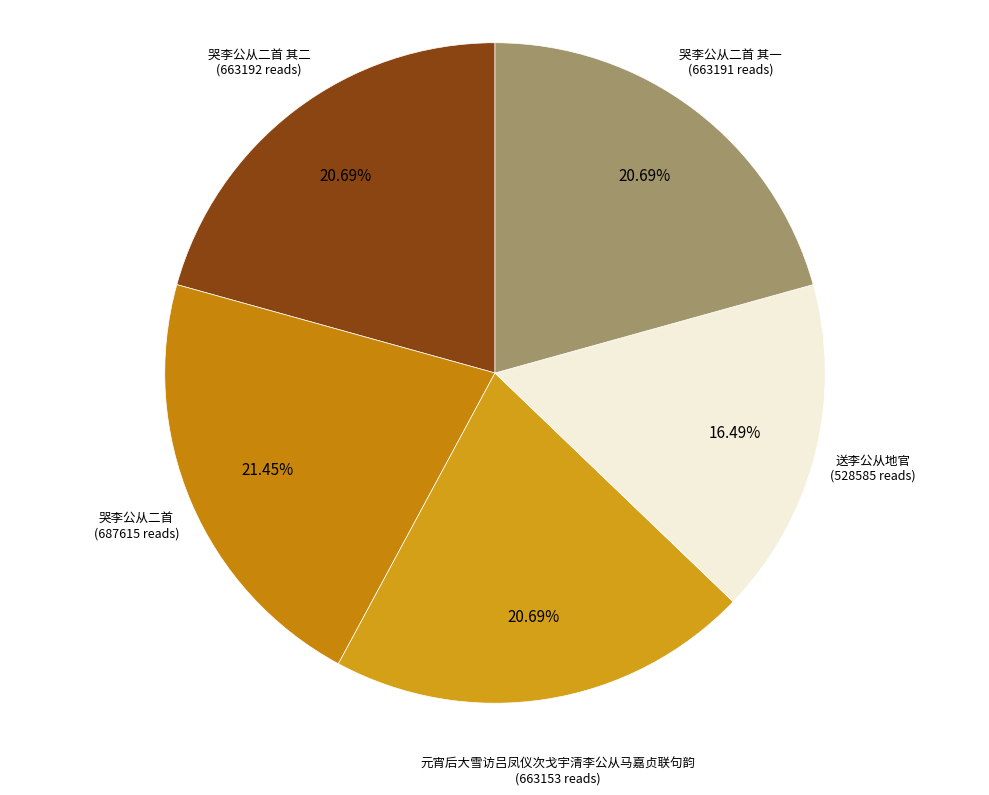

How many slices are in this pie chart?

5